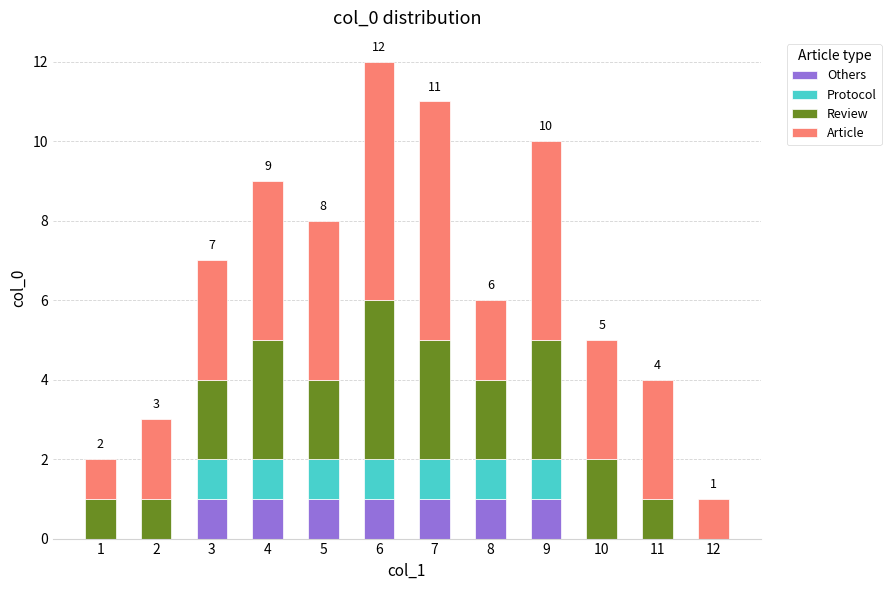

True or false: Others has a value of 0 at 8.

False